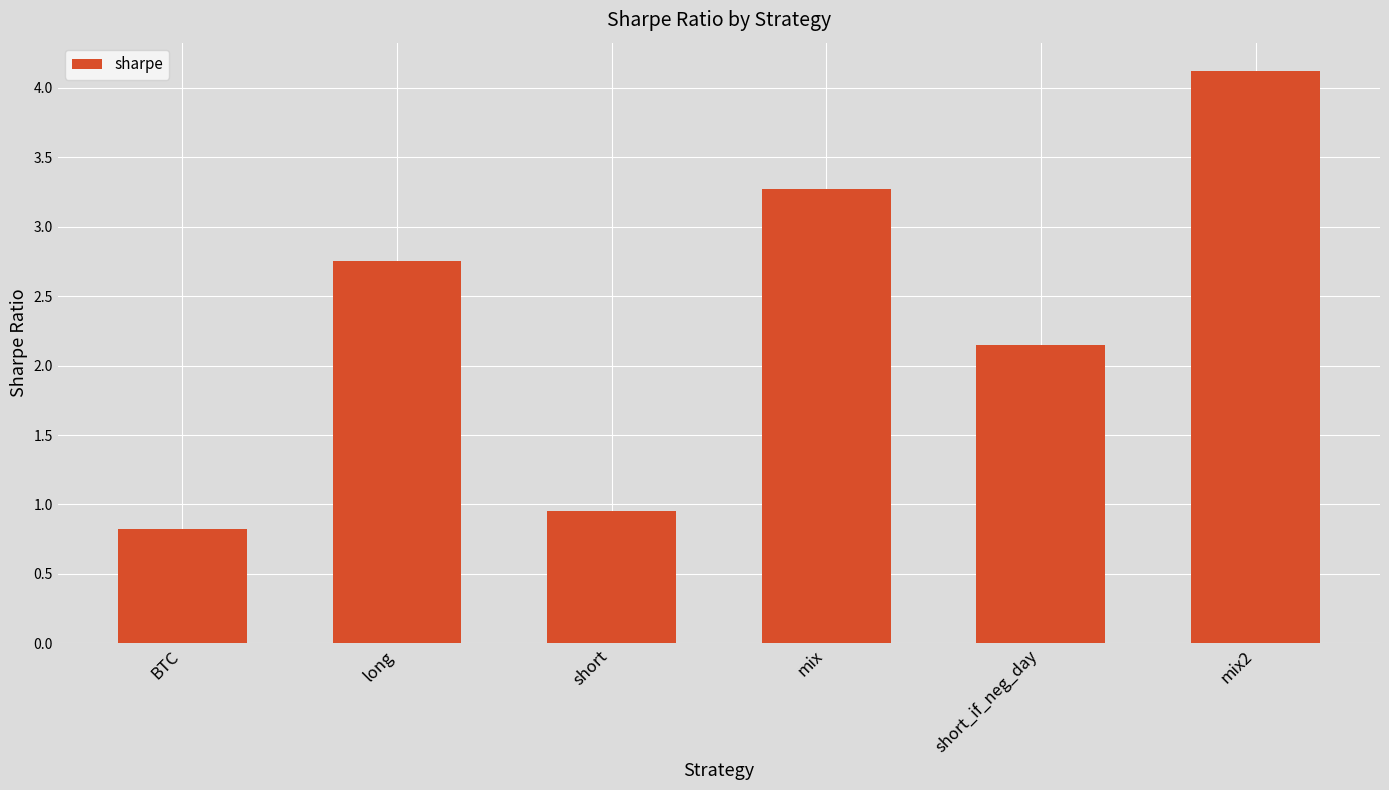

What is the value of the 6th bar from the left?

4.1